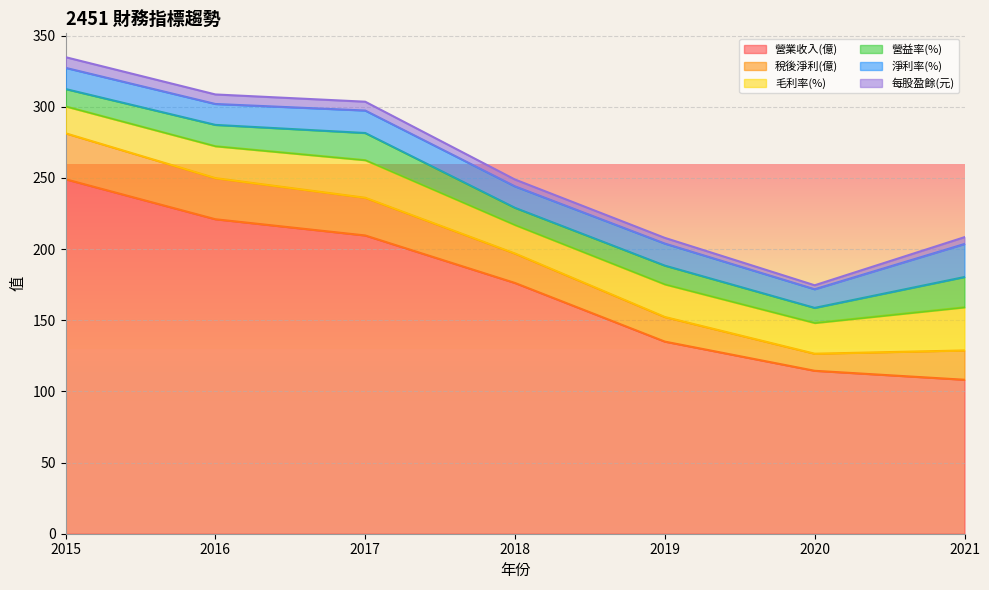

True or false: 每股盈餘(元) and 毛利率(%) intersect in this chart.

False